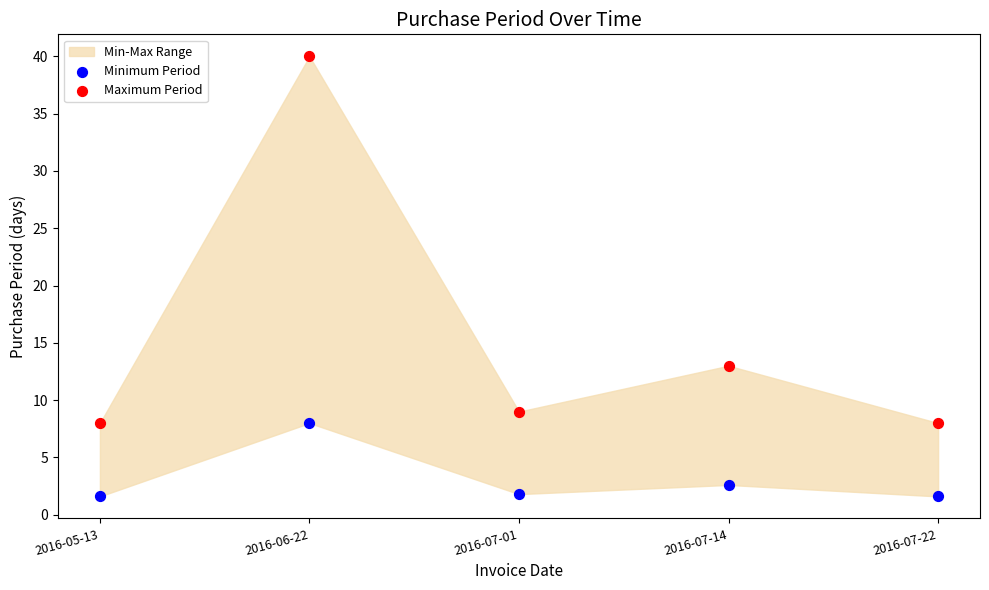

Which series reaches the minimum Y coordinate?

Minimum Period